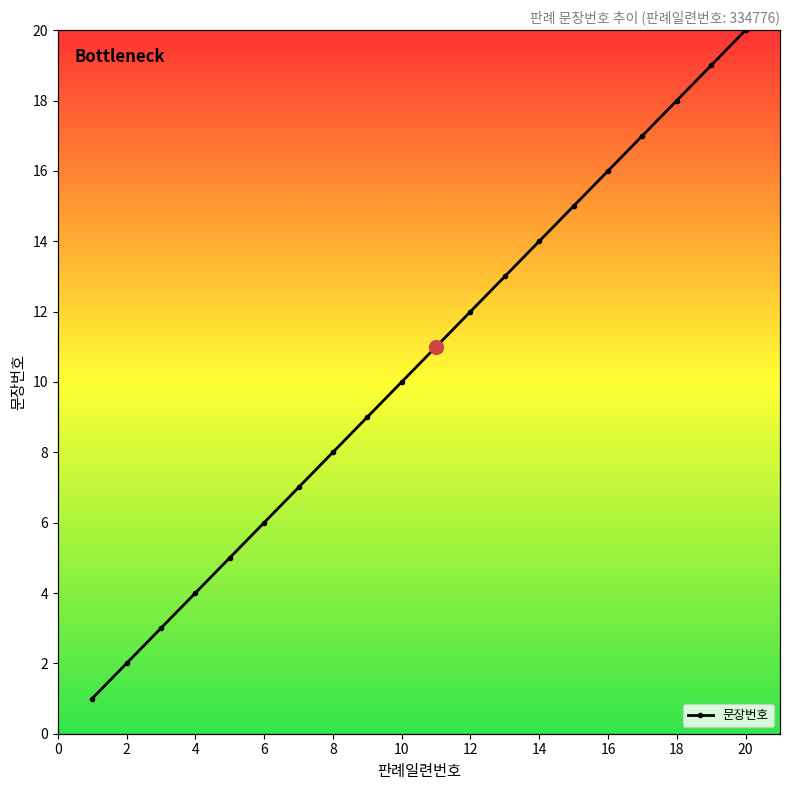

What is the maximum value shown in the chart?

20